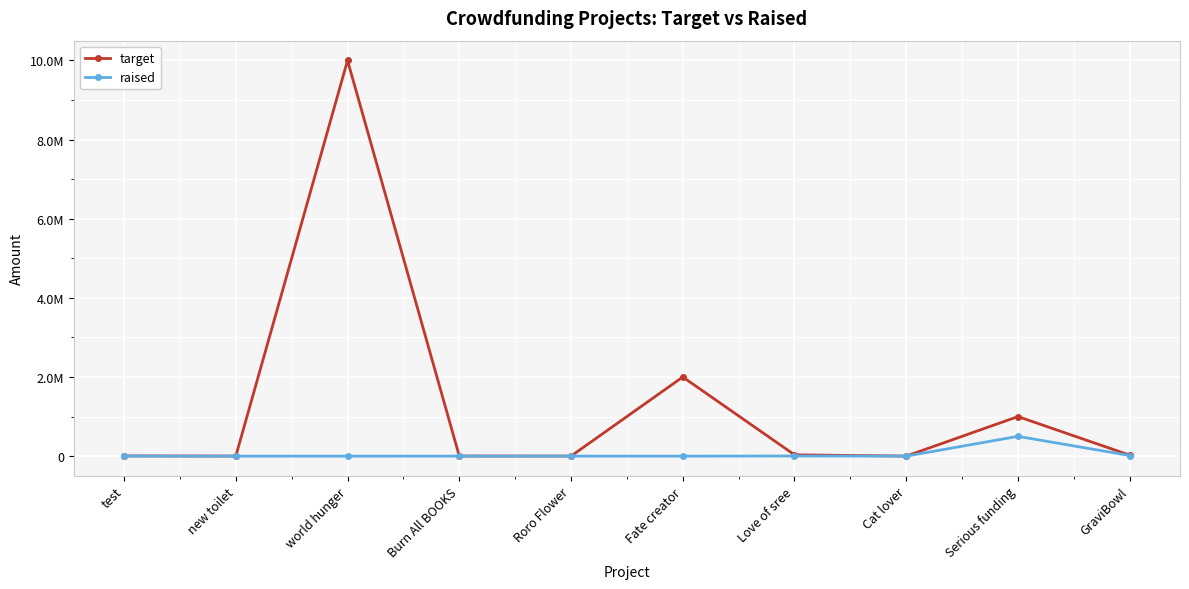

What is the greatest value displayed?

9999999